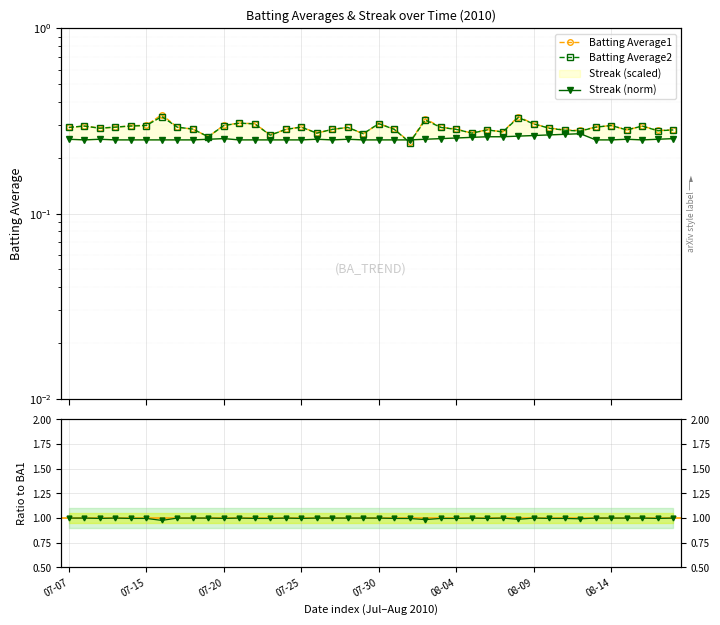

At 18, list the series in order from smallest to largest.

Streak (norm), Batting Average1, Batting Average2, BA2 / BA1